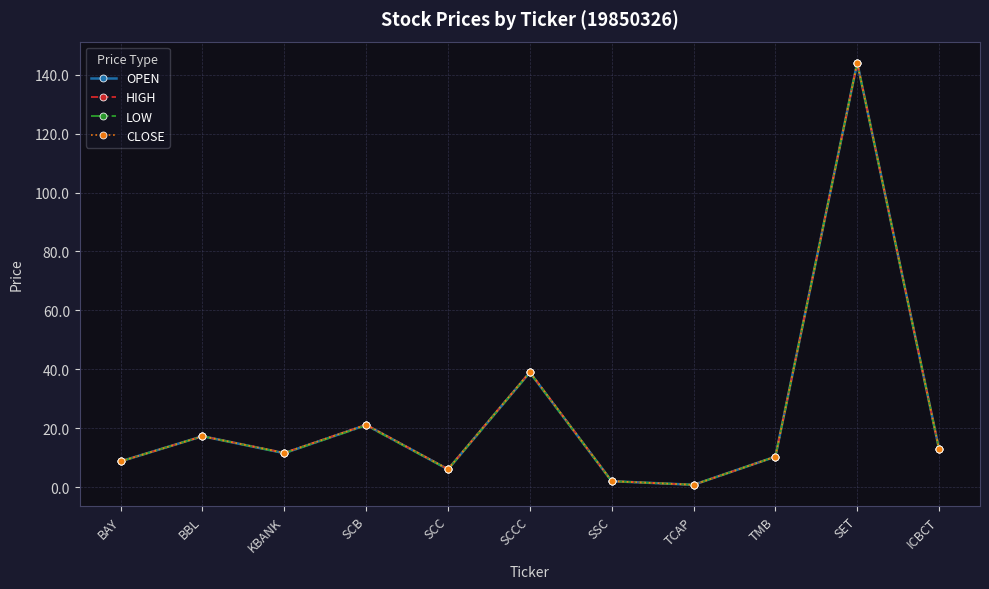

What is the difference between the maximum and minimum values in the OPEN series?

143.2